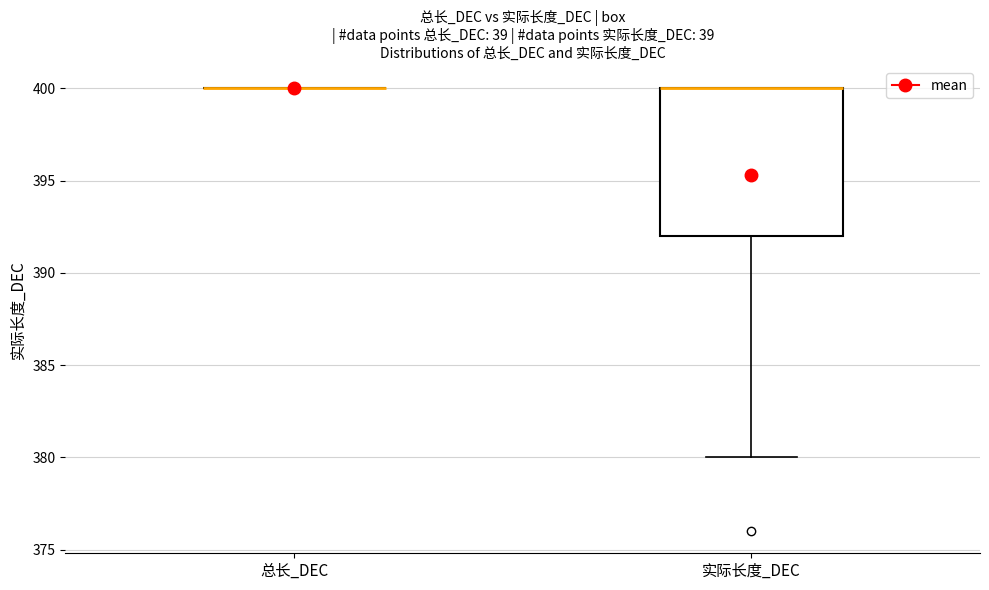

Reading left to right, read every box against the y-axis: the position of its median line, the range the box covers, and the ends of its whiskers. The values are not printed on the chart, so give them approximately, as read against the axis.

总长_DEC: box collapsed to a line at 400, whiskers 400 to 400
实际长度_DEC: median 400 (drawn on the box's upper edge), box 392 to 400, whiskers 380 to 400